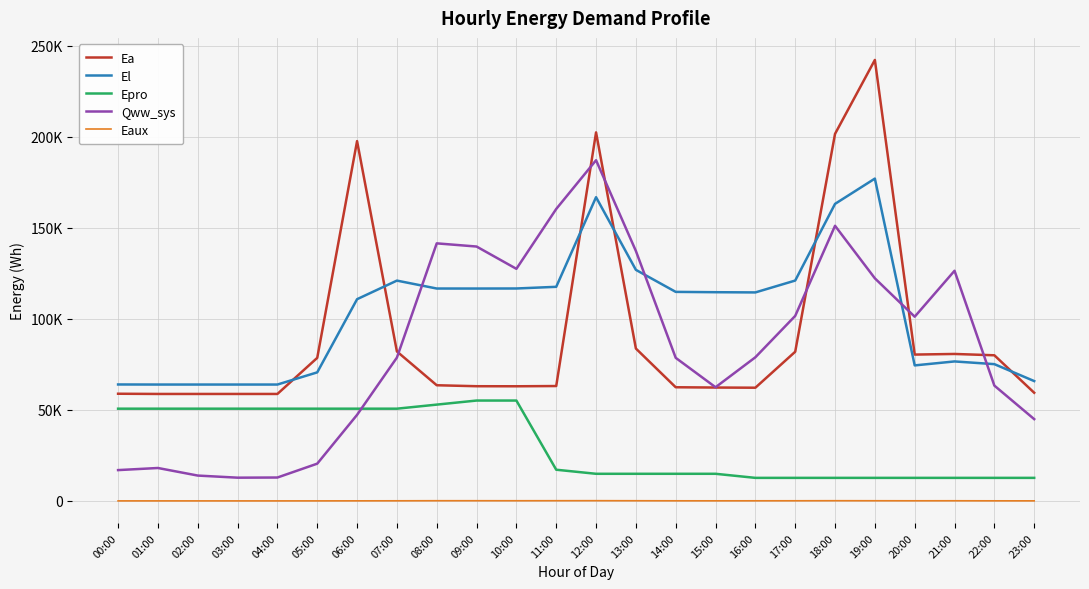

True or false: Qww_sys has more than 2 interior local peaks.

True